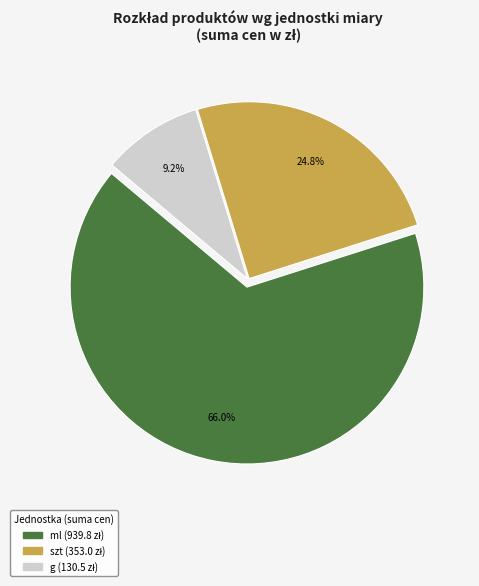

Is there any slice that represents more than half of the pie?

Yes